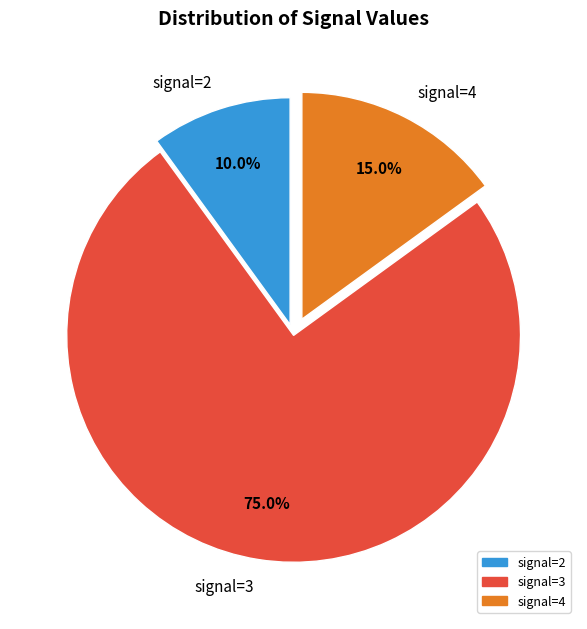

Approximately how many times larger is the value at signal=4 compared to signal=2?

1.5